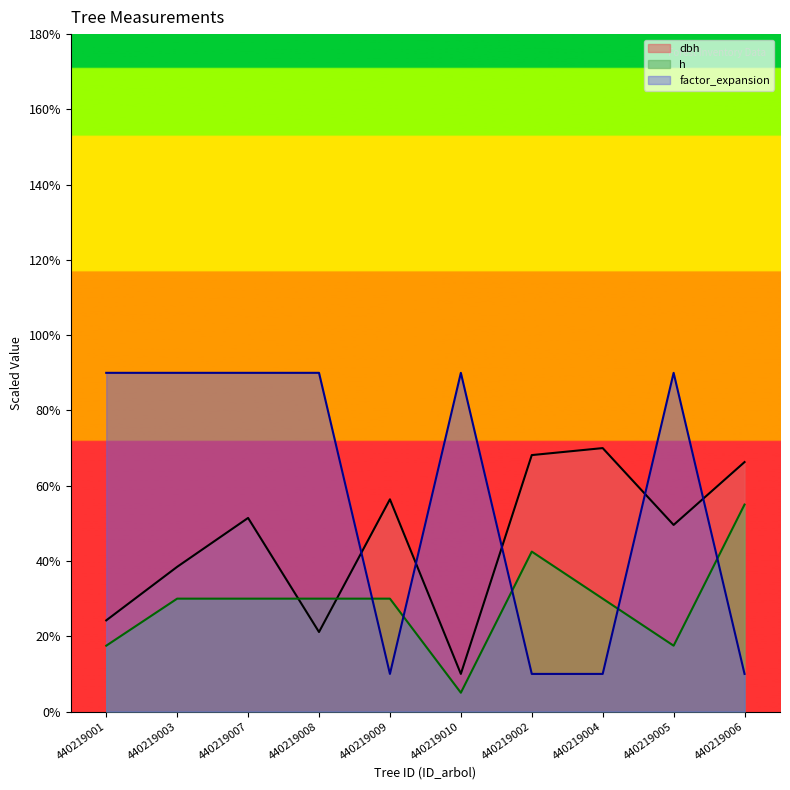

What is the total value across all series at 440219010?

105.0